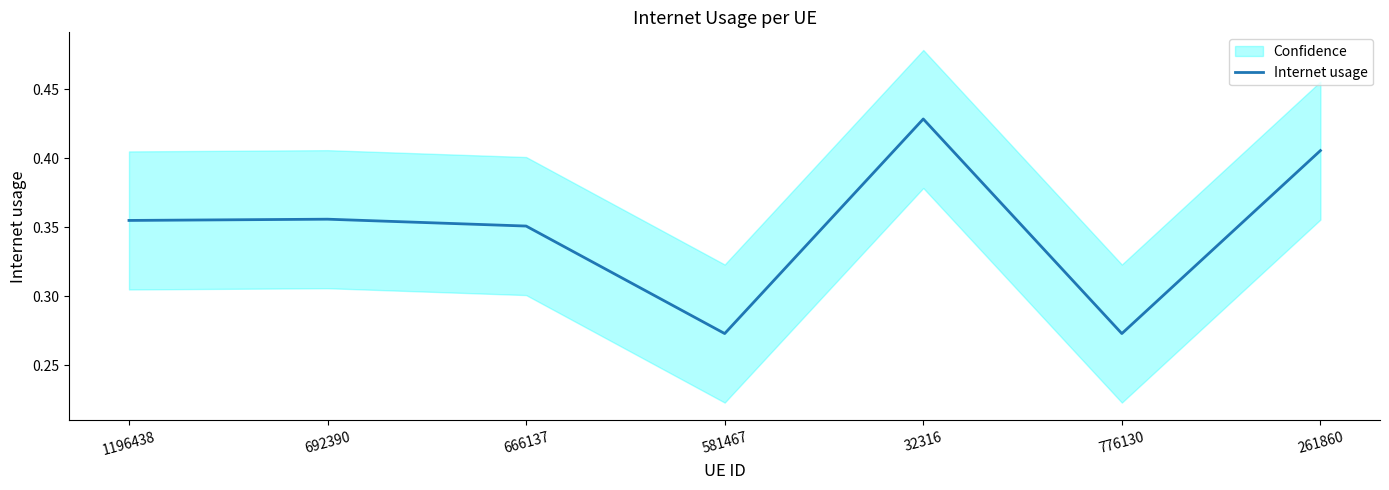

Reading left to right, list all the values displayed in this chart.

0.4	0.4	0.4	0.3	0.4	0.3	0.4